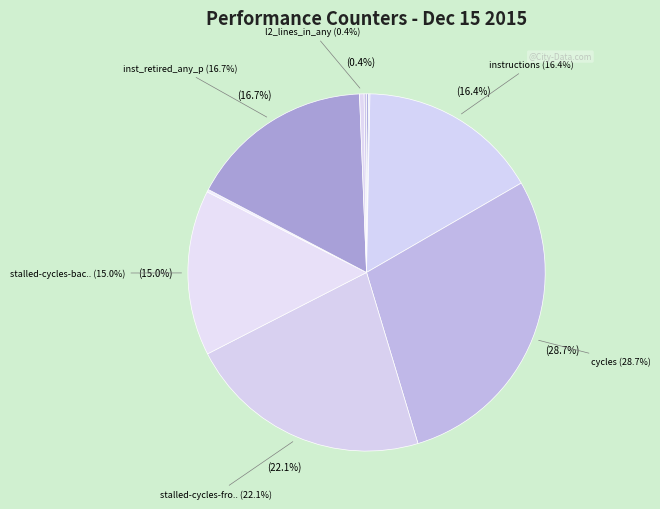

Which category has the biggest portion of the pie?

cycles